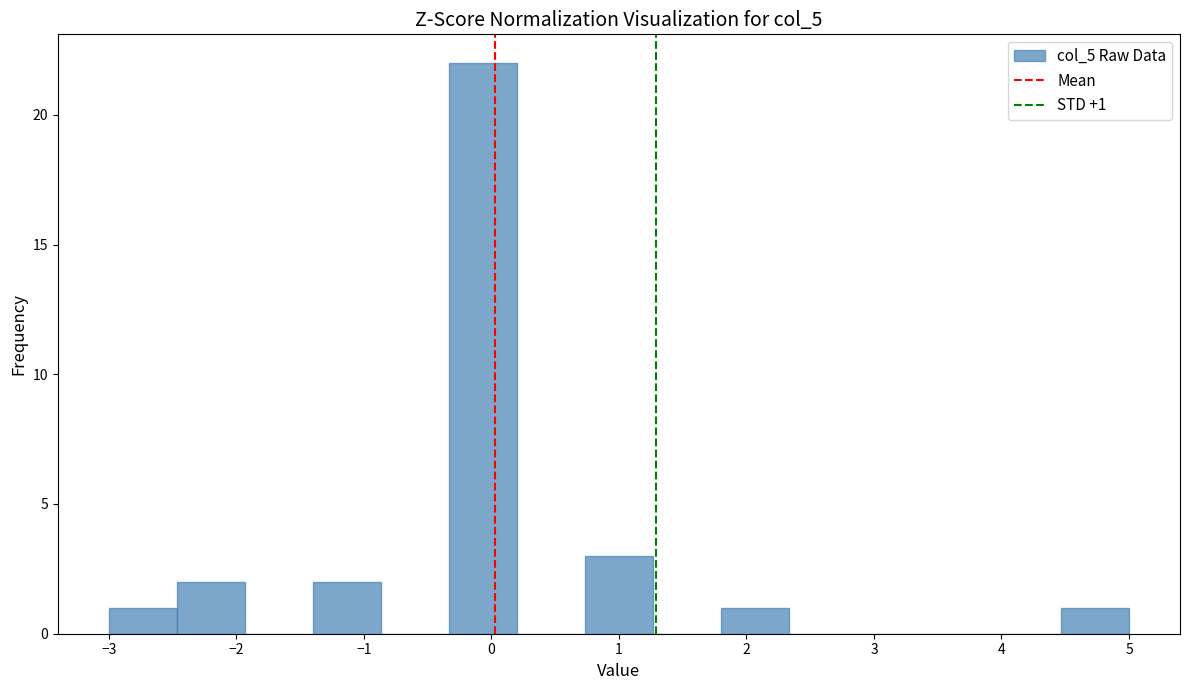

Which range on the x-axis has the tallest bar?

-0.3 to 0.2